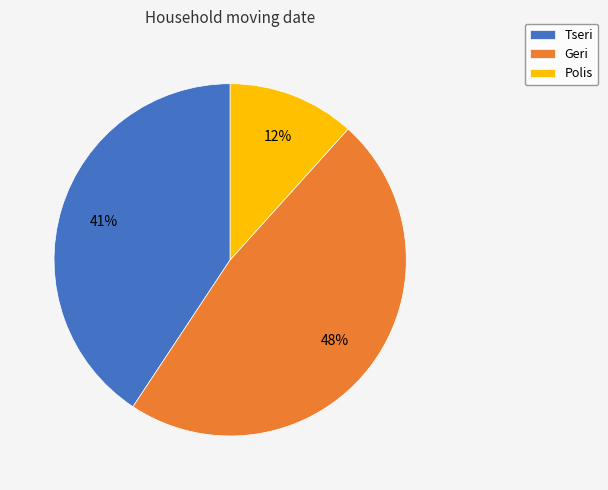

Count the number of slices in the pie.

3